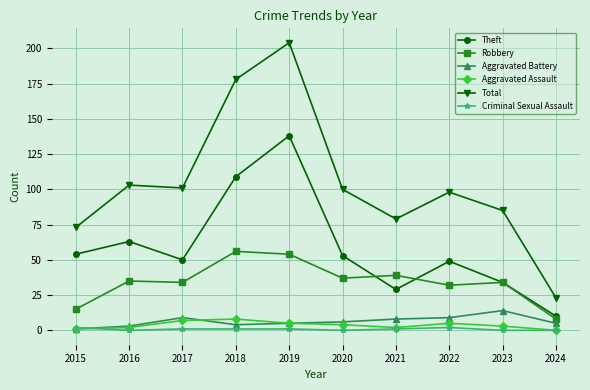

Does the chart display data point markers on the line(s)?

Yes